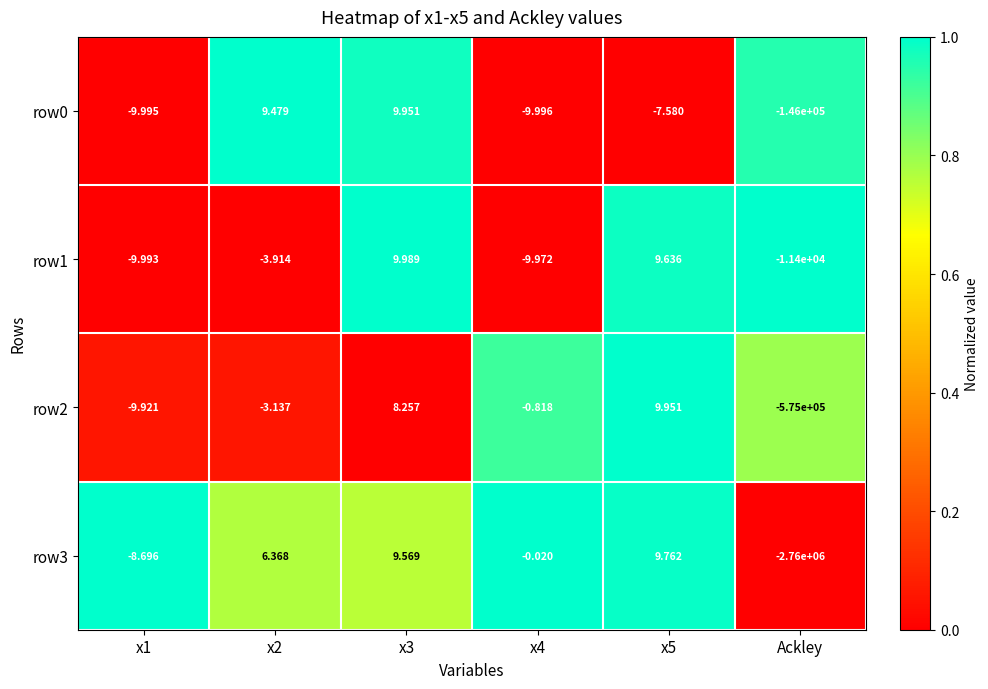

Is the value of row0 at x5 greater than the value of row2 at x5?

No